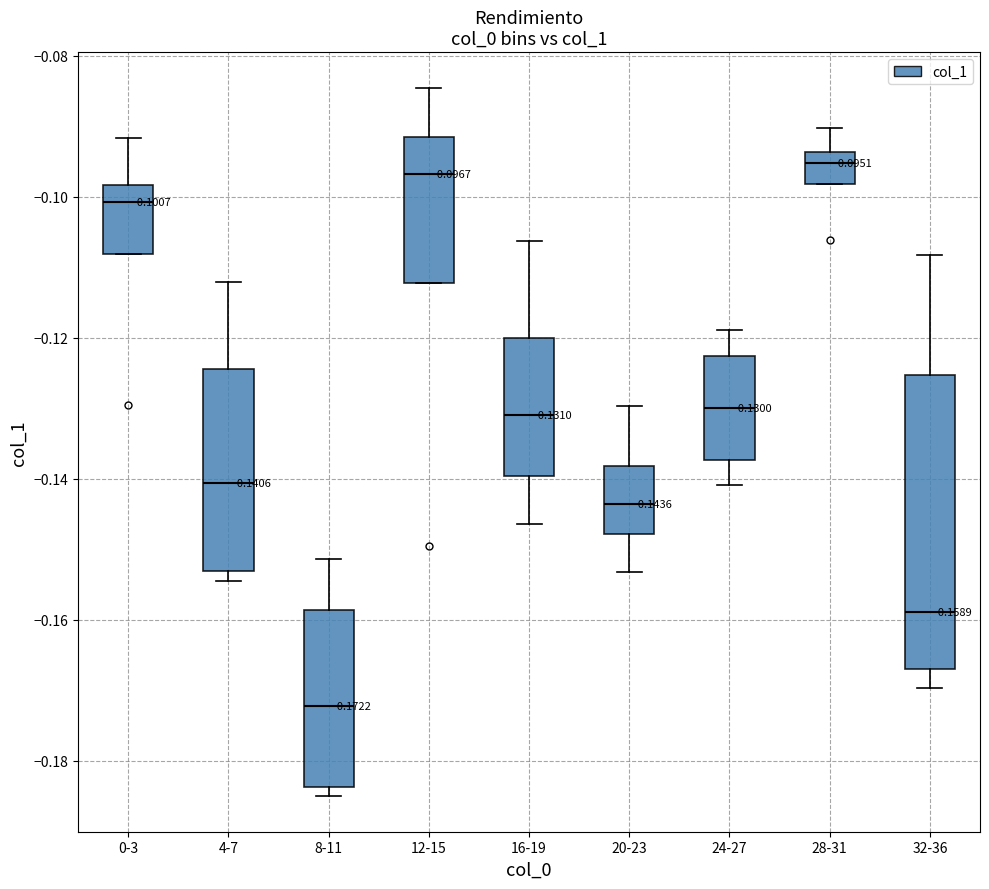

Comparing the boxes themselves (not the whiskers), which one is the tallest?

32-36